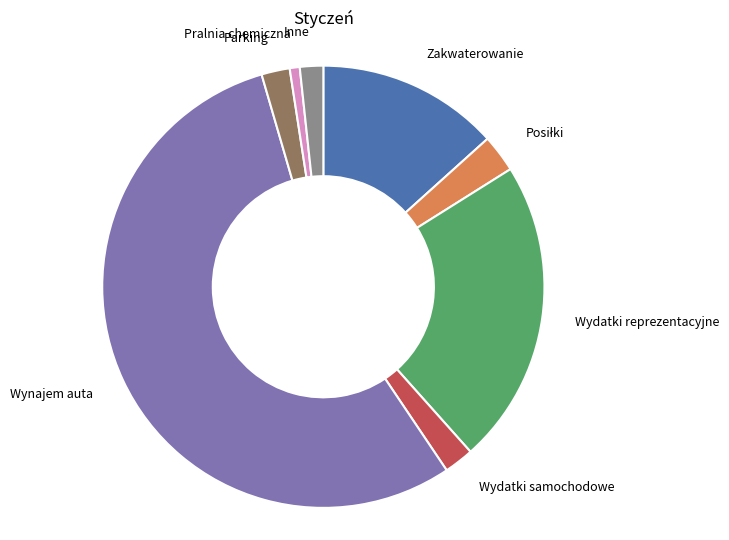

What is the smallest slice in the pie chart?

Pralnia chemiczna